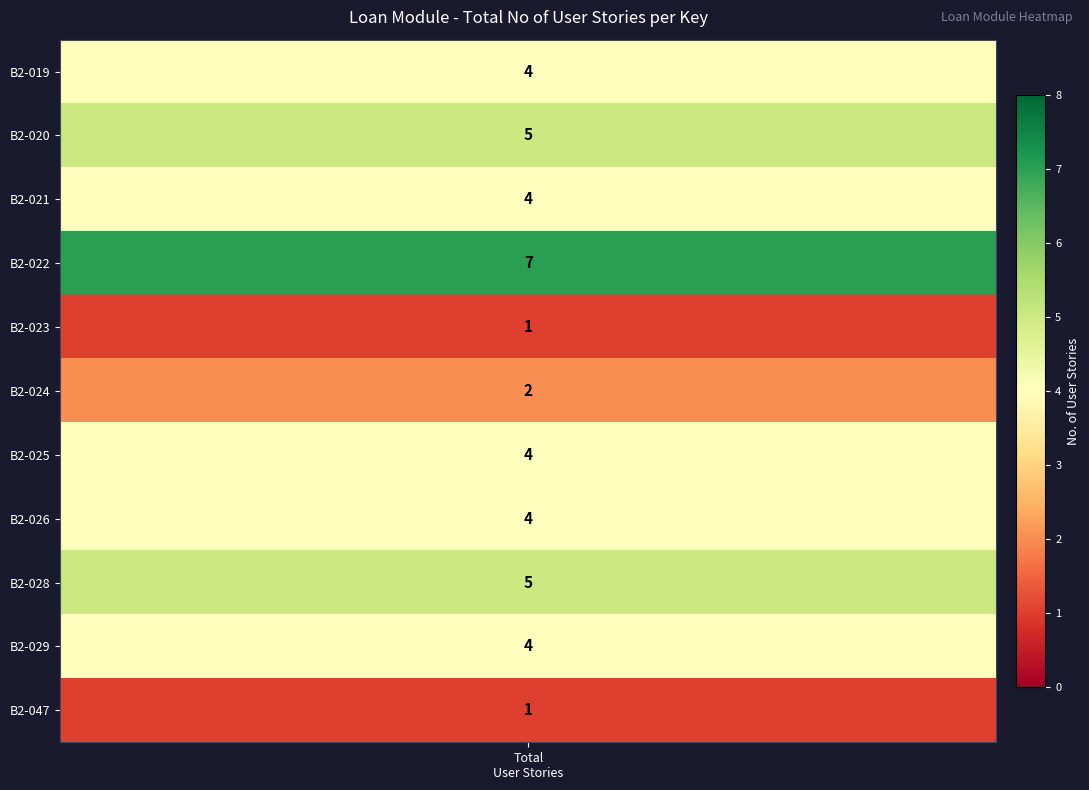

Read the value at 2.

4